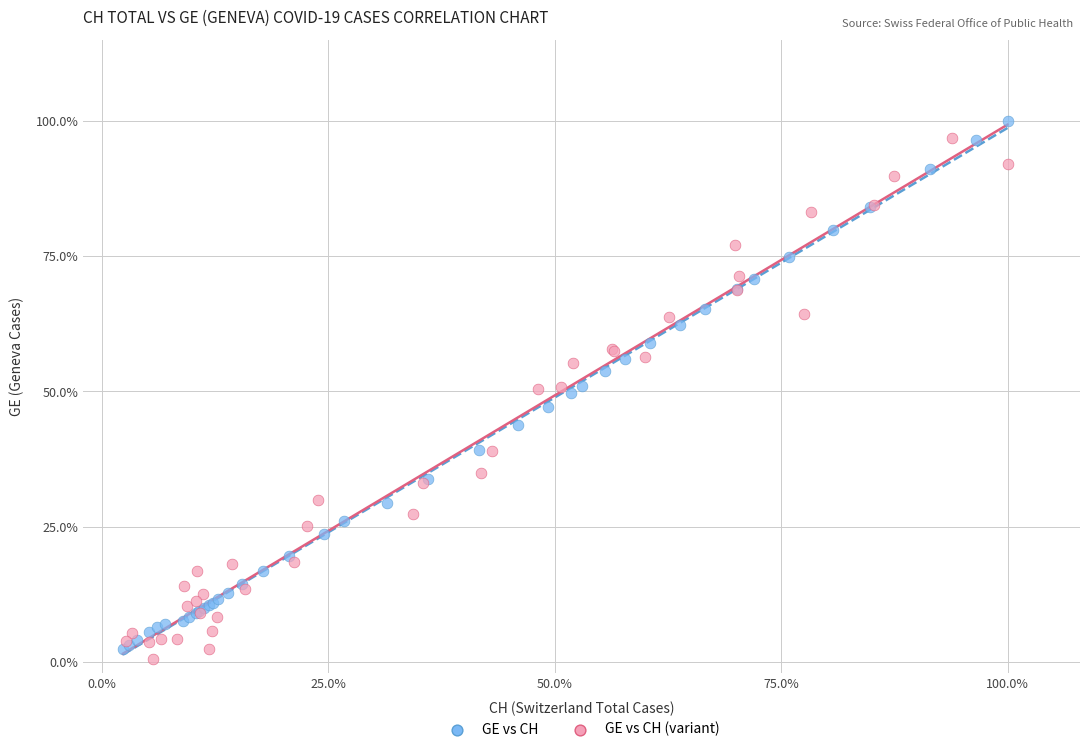

What are all the series names shown in the legend?

GE vs CH, GE vs CH (variant)